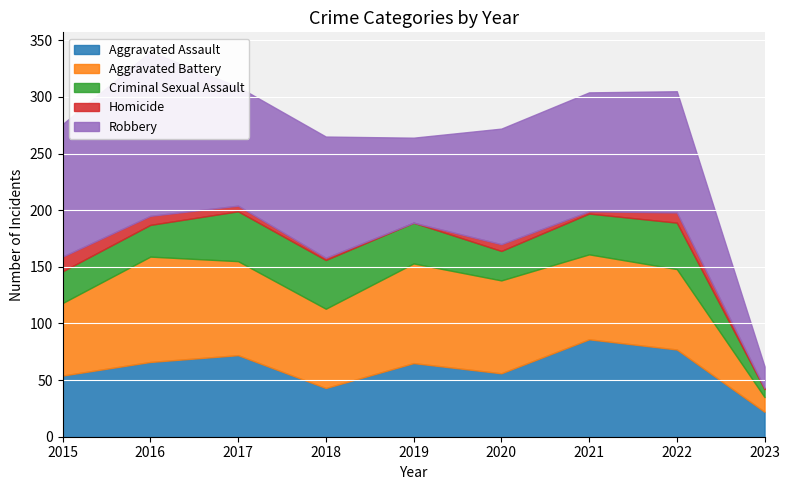

Is the value of Homicide at 2020 greater than the value of Criminal Sexual Assault at 2016?

No